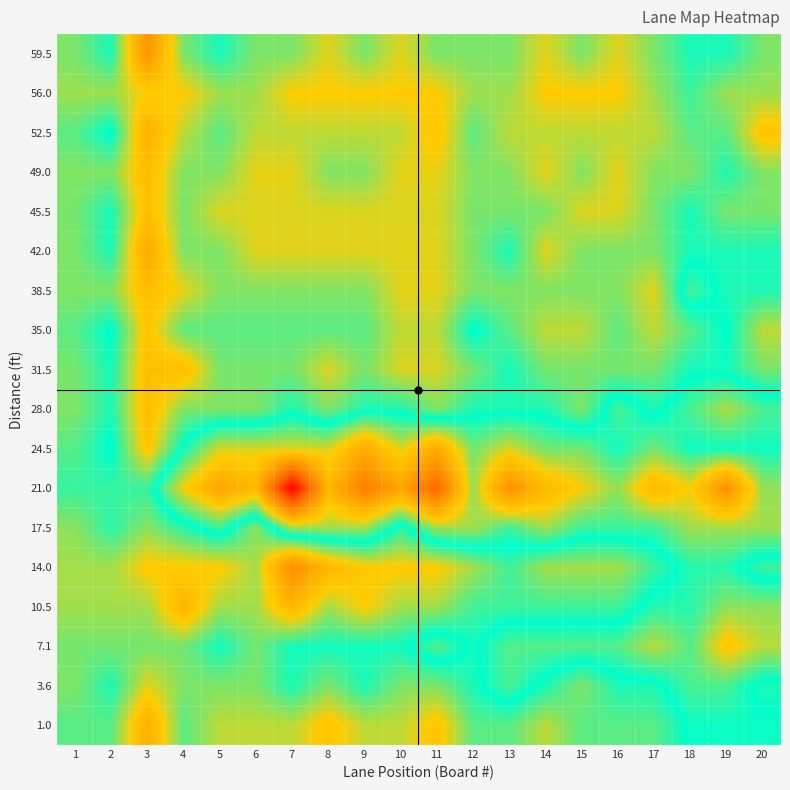

Which has a higher value, 12 or 18?

18